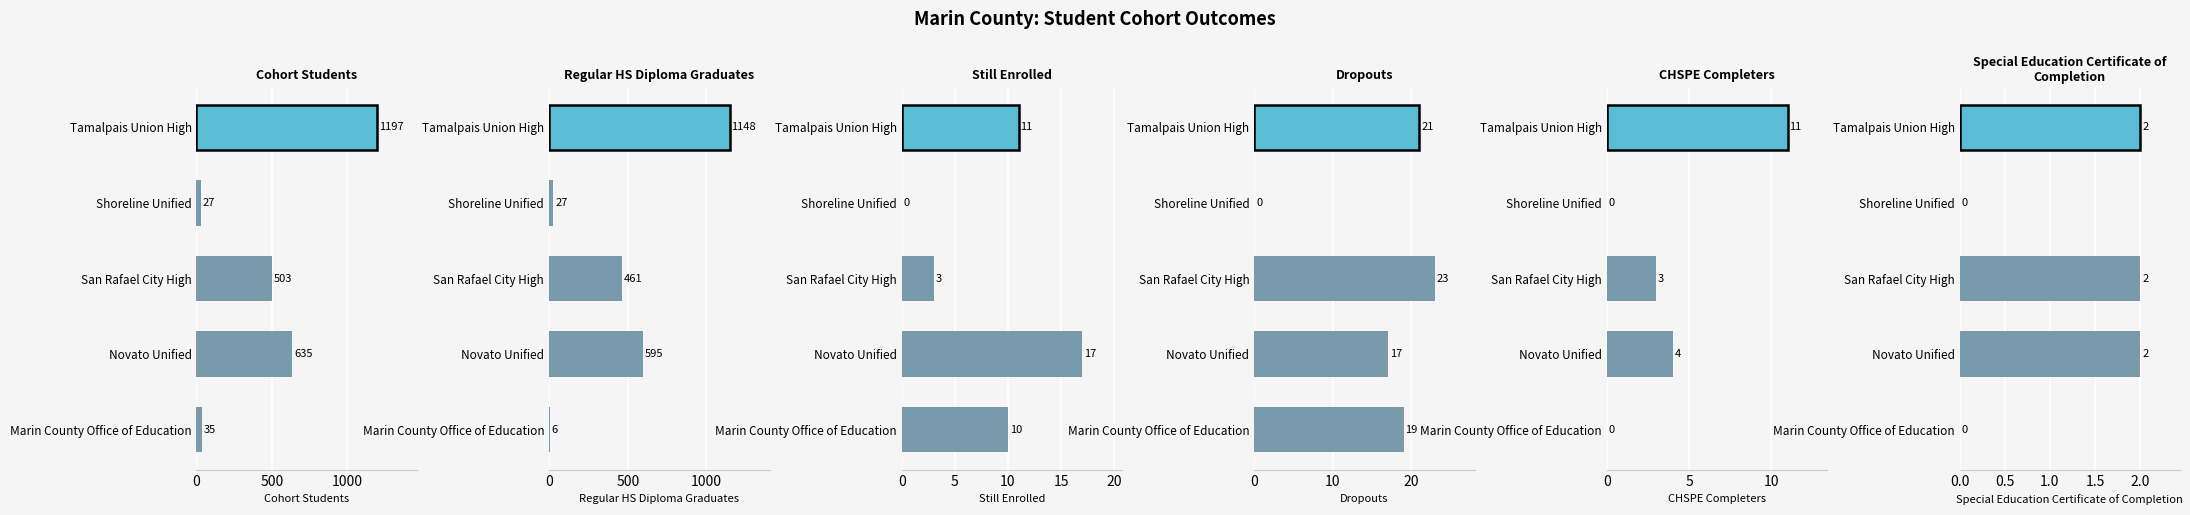

Is the value of CHSPE Completers at Tamalpais Union High greater than the value of Still Enrolled at Shoreline Unified?

Yes